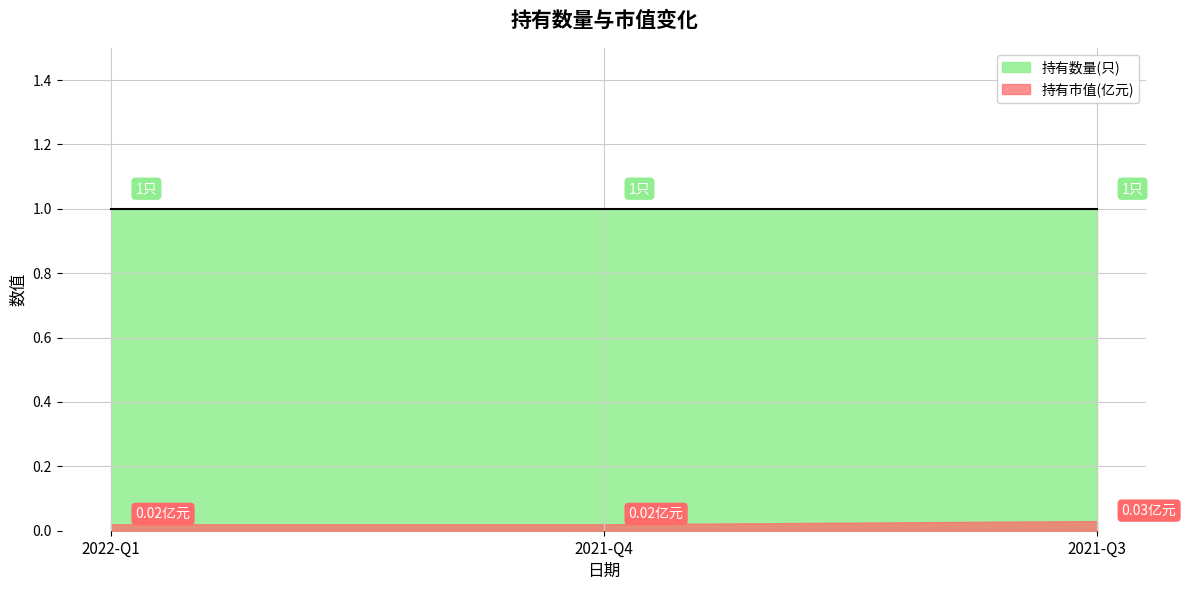

At 2021-Q3, list the series in order from smallest to largest.

持有市值(亿元), 持有数量(只)